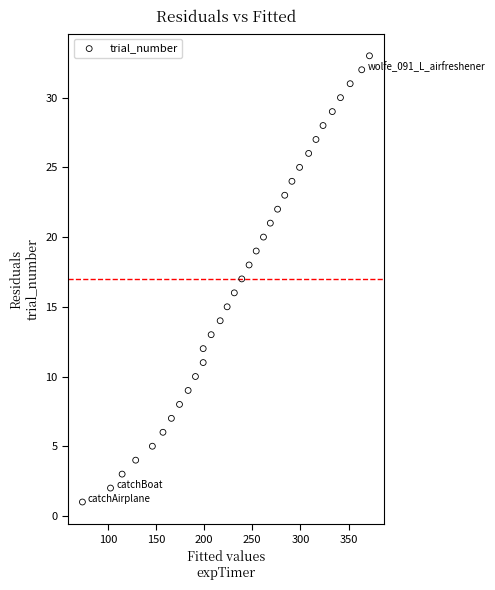

What is the range of Y values (max minus min)?

32